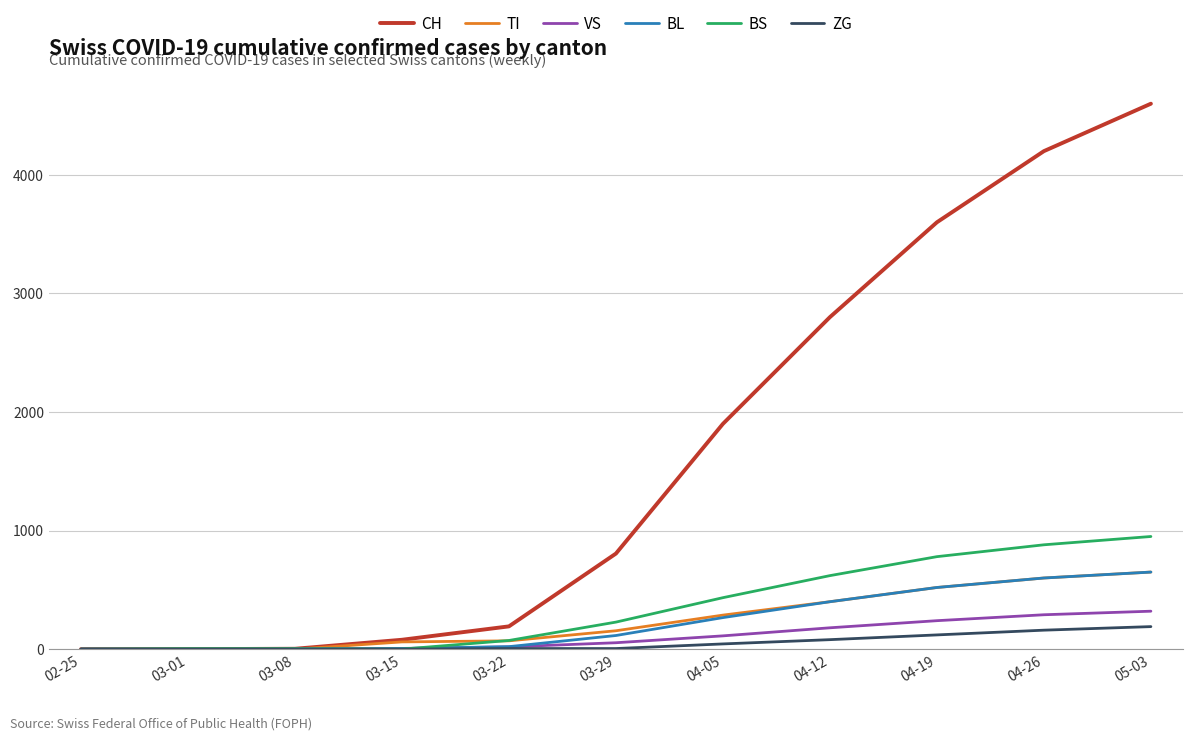

Between 04-05 and 05-03, which series saw the biggest shift?

CH